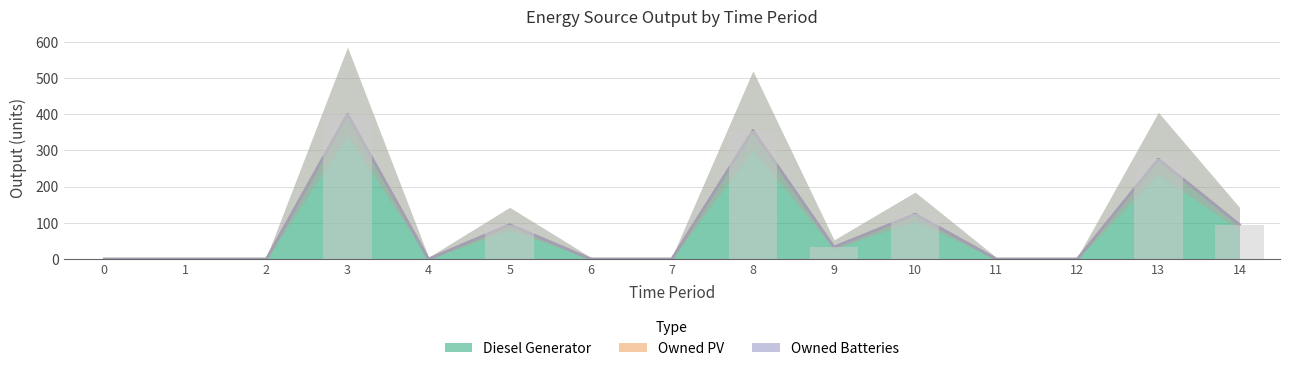

Rank the categories by Diesel Generator value from highest to lowest.

3, 8, 13, 10, 5, 14, 9, 0, 1, 2, 4, 6, 7, 11, 12